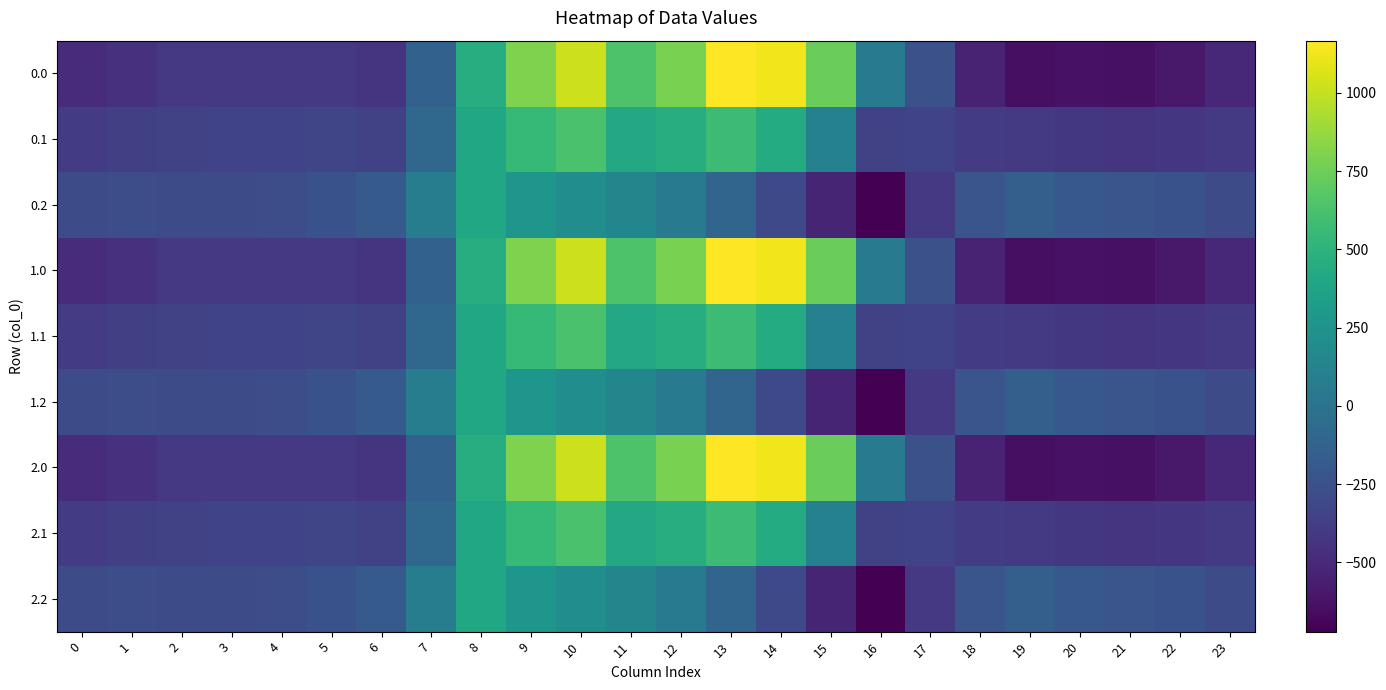

What is the total value across all series at 13?

4910.4